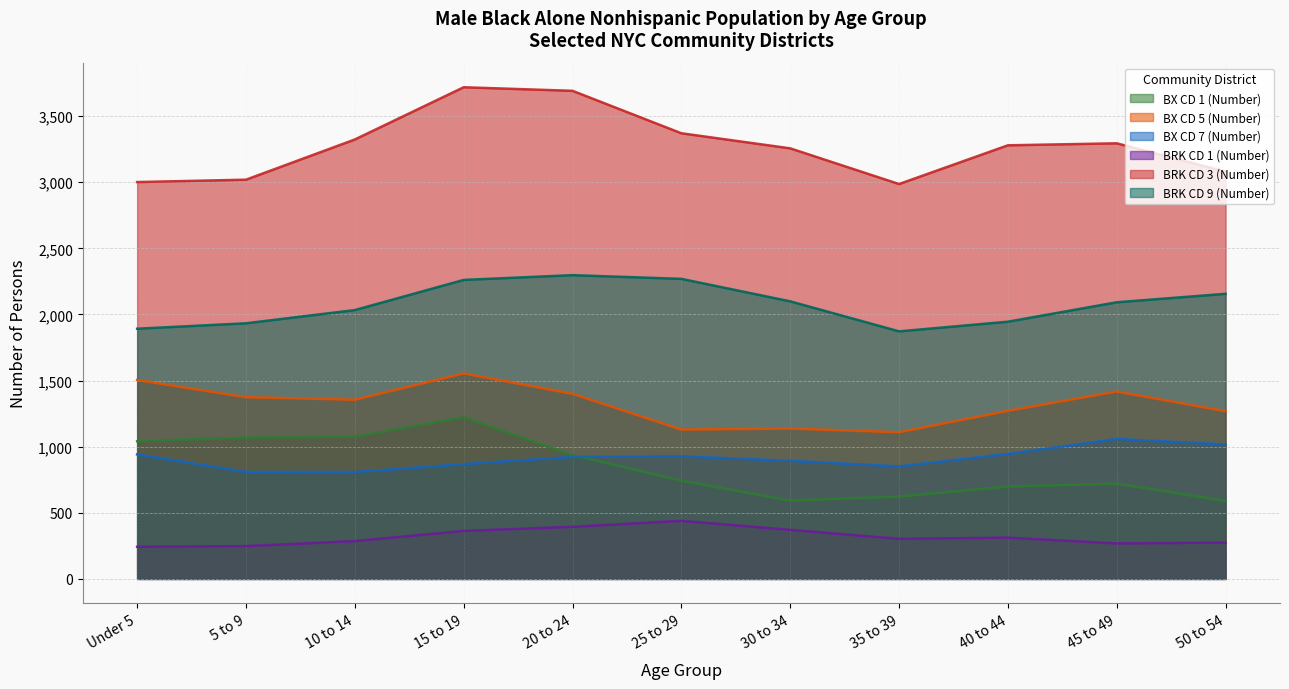

What is the average value of the BRK CD 9 (Number) series?

2077